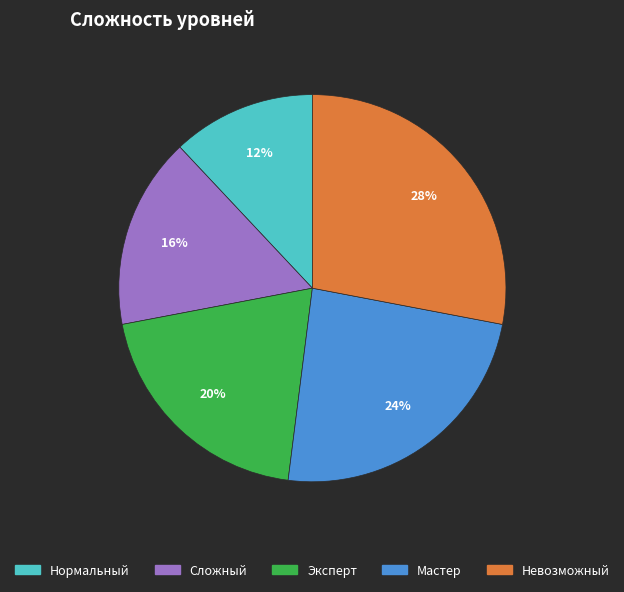

Does Эксперт account for over 50% of the chart?

No